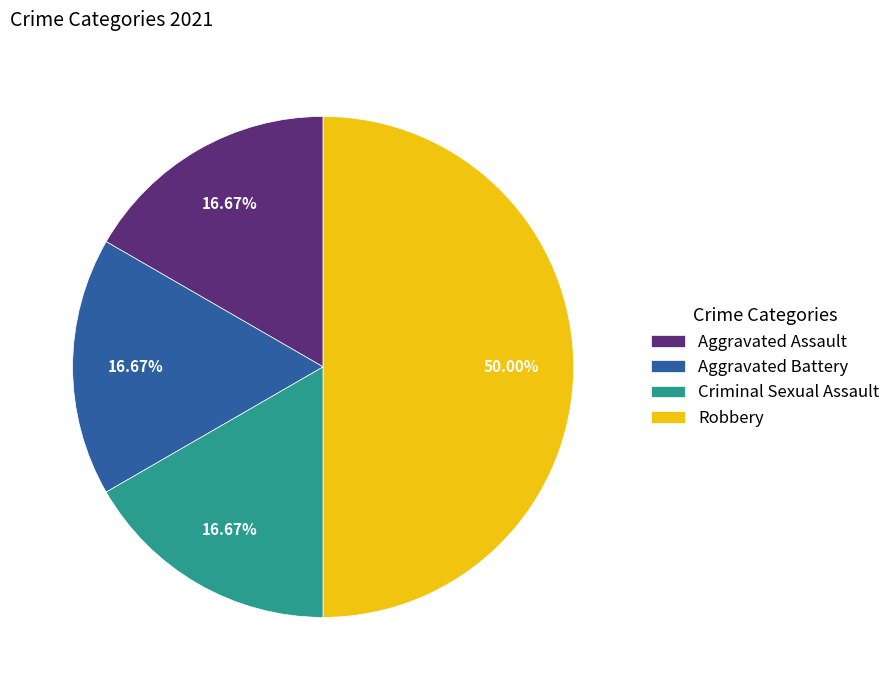

How many segments does this pie chart have?

4